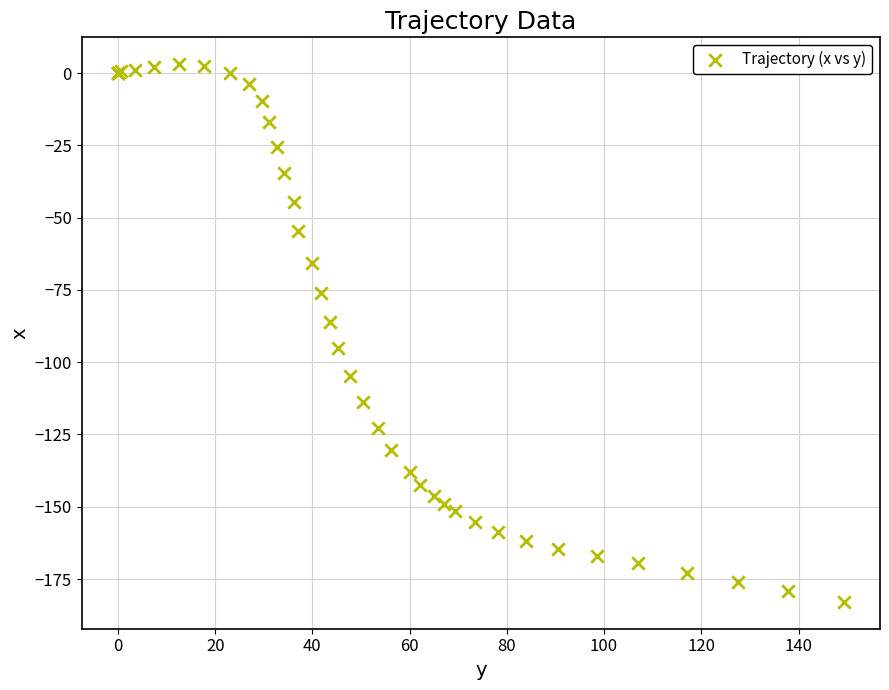

What Y value in the scatter plot is closest to -89?

-86.1